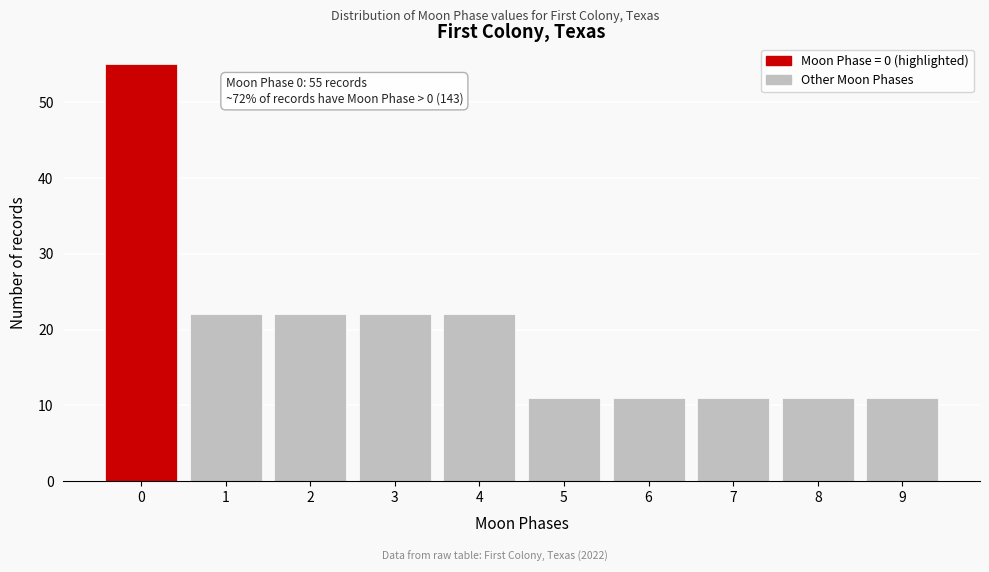

Reading right to left, what are all the values shown in this chart?

11	11	11	11	11	22	22	22	22	55